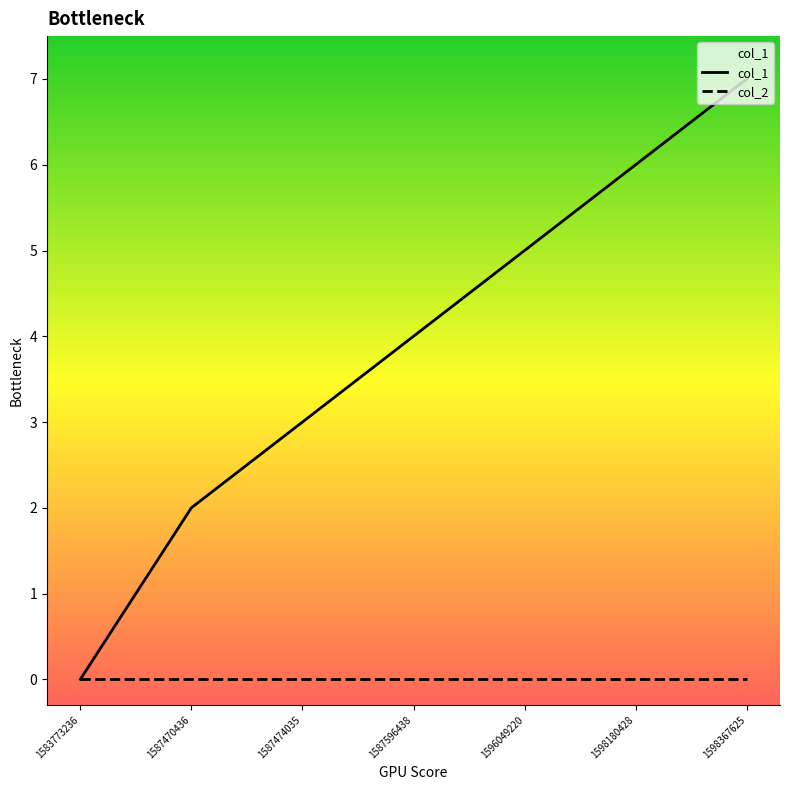

At which category is the sum across all series the highest?

1598367625